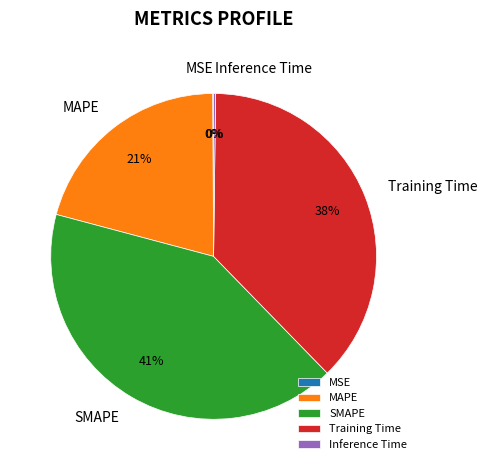

To the nearest percent, what is the average slice percentage?

20%